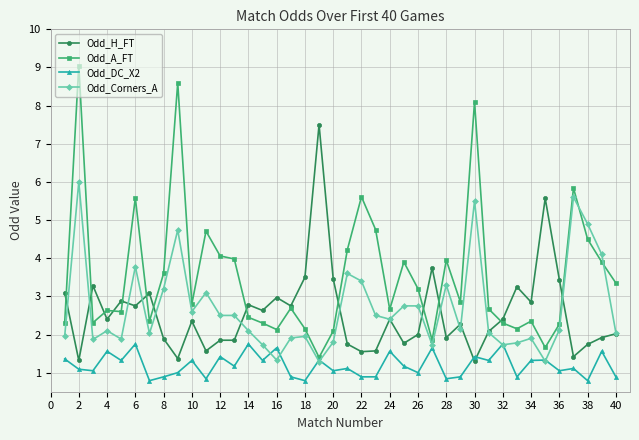

What is the highest value of the Odd_Corners_A series?

6.0